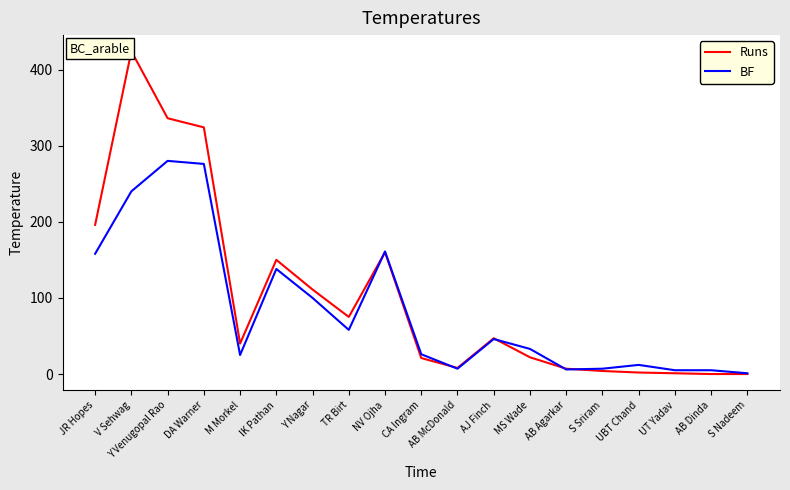

What is the difference between the Runs values at V Sehwag and AB Dinda?

424